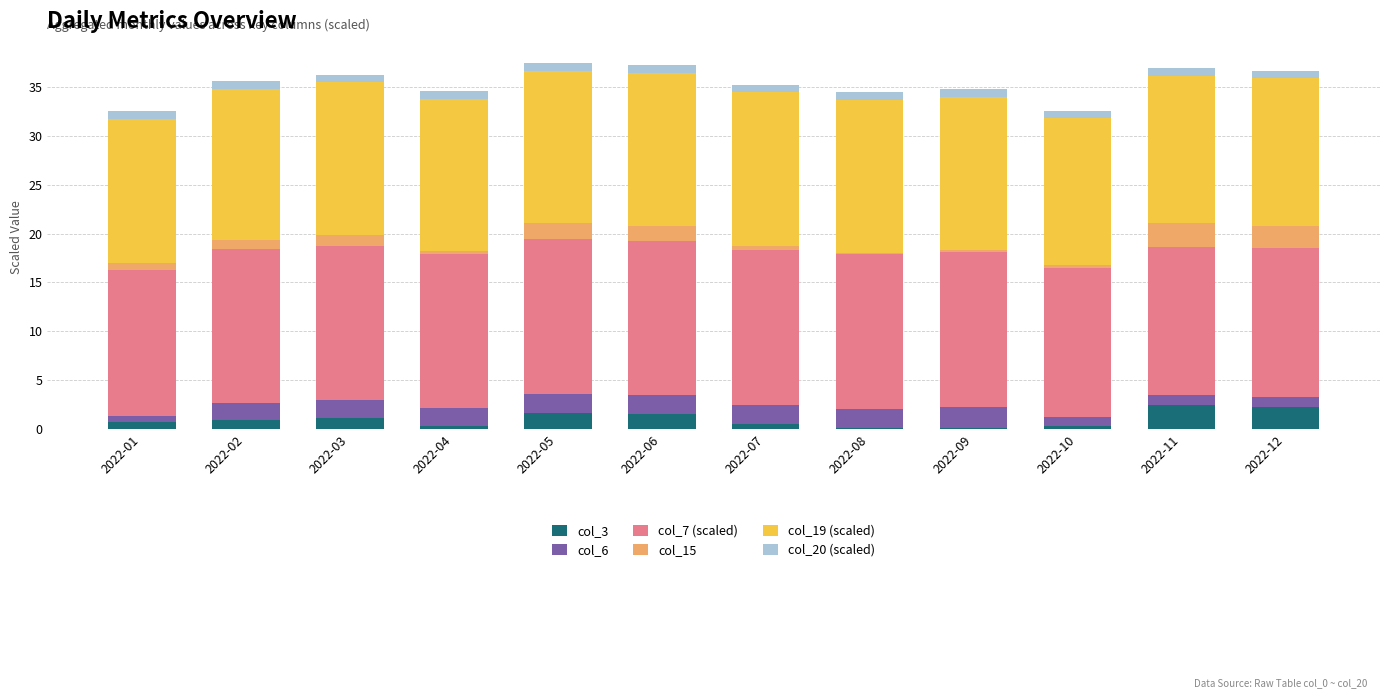

What is the sum of all col_3 values?

11.8